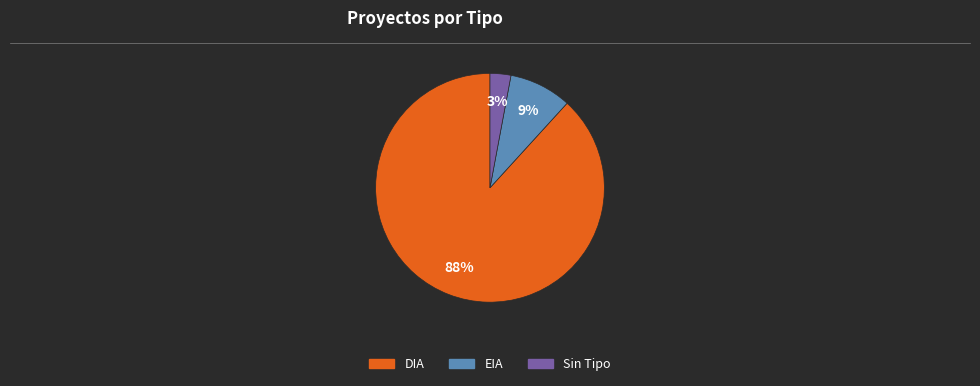

Is there a majority slice in this chart?

Yes